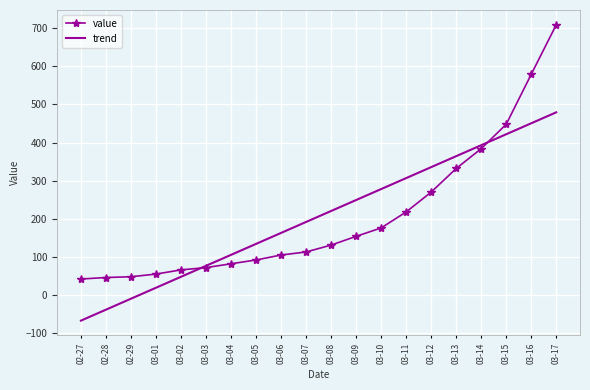

What is the minimum value for value?

42.0